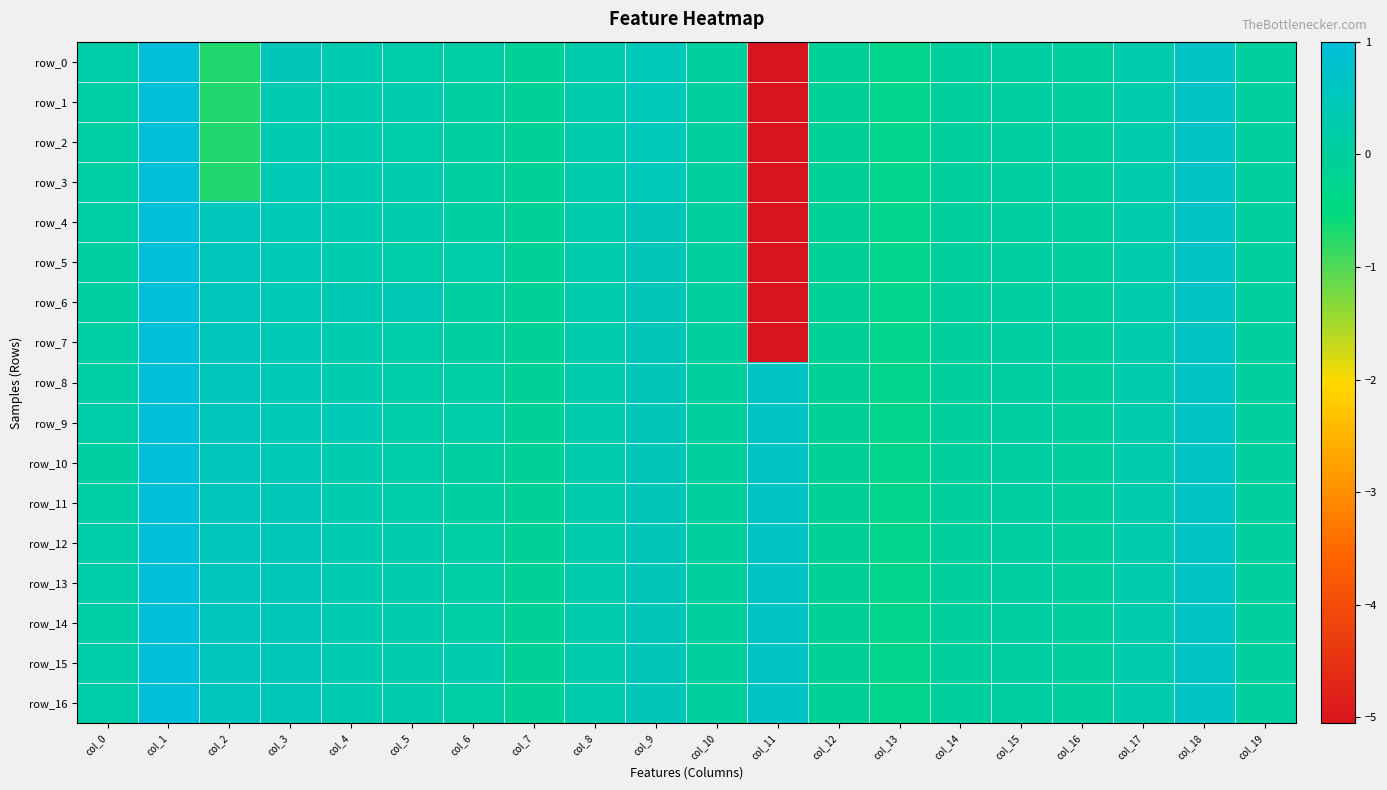

Reading left to right, what are all the values shown in this chart?

row_0: col_0=0.2	col_1=1.0	col_2=-0.7	col_3=0.5	col_4=0.3	col_5=0.2	col_6=0.1	col_7=-0.1	col_8=0.2	col_9=0.5	col_10=0.0	col_11=-5.1	col_12=-0.1	col_13=-0.3	col_14=0.0	col_15=0.1	col_16=-0.0	col_17=0.3	col_18=0.7	col_19=0.0
row_1: col_0=0.1	col_1=1.0	col_2=-0.7	col_3=0.3	col_4=0.3	col_5=0.3	col_6=0.1	col_7=-0.1	col_8=0.2	col_9=0.5	col_10=0.0	col_11=-5.1	col_12=-0.1	col_13=-0.3	col_14=0.0	col_15=0.1	col_16=-0.0	col_17=0.3	col_18=0.7	col_19=0.0
row_2: col_0=0.1	col_1=1.0	col_2=-0.7	col_3=0.3	col_4=0.3	col_5=0.2	col_6=0.1	col_7=-0.1	col_8=0.2	col_9=0.5	col_10=0.0	col_11=-5.1	col_12=-0.1	col_13=-0.3	col_14=0.0	col_15=0.1	col_16=-0.0	col_17=0.3	col_18=0.7	col_19=0.0
row_3: col_0=0.1	col_1=1.0	col_2=-0.7	col_3=0.4	col_4=0.3	col_5=0.3	col_6=0.1	col_7=-0.1	col_8=0.2	col_9=0.5	col_10=0.0	col_11=-5.1	col_12=-0.1	col_13=-0.3	col_14=0.0	col_15=0.1	col_16=-0.0	col_17=0.2	col_18=0.7	col_19=0.0
row_4: col_0=0.1	col_1=1.0	col_2=0.5	col_3=0.4	col_4=0.3	col_5=0.3	col_6=0.1	col_7=-0.1	col_8=0.2	col_9=0.5	col_10=0.0	col_11=-5.1	col_12=-0.1	col_13=-0.3	col_14=0.0	col_15=0.1	col_16=-0.0	col_17=0.2	col_18=0.7	col_19=0.0
row_5: col_0=0.1	col_1=1.0	col_2=0.5	col_3=0.4	col_4=0.2	col_5=0.2	col_6=0.2	col_7=-0.1	col_8=0.2	col_9=0.5	col_10=0.0	col_11=-5.1	col_12=-0.1	col_13=-0.3	col_14=0.0	col_15=0.1	col_16=-0.0	col_17=0.2	col_18=0.7	col_19=0.0
row_6: col_0=0.1	col_1=1.0	col_2=0.5	col_3=0.4	col_4=0.4	col_5=0.4	col_6=0.1	col_7=-0.1	col_8=0.2	col_9=0.5	col_10=0.0	col_11=-5.1	col_12=-0.1	col_13=-0.3	col_14=0.0	col_15=0.1	col_16=-0.0	col_17=0.2	col_18=0.7	col_19=0.0
row_7: col_0=0.1	col_1=1.0	col_2=0.5	col_3=0.4	col_4=0.3	col_5=0.2	col_6=0.1	col_7=-0.1	col_8=0.2	col_9=0.5	col_10=0.0	col_11=-5.1	col_12=-0.1	col_13=-0.3	col_14=0.0	col_15=0.1	col_16=-0.0	col_17=0.2	col_18=0.7	col_19=0.0
row_8: col_0=0.1	col_1=1.0	col_2=0.5	col_3=0.4	col_4=0.3	col_5=0.2	col_6=0.1	col_7=-0.1	col_8=0.2	col_9=0.5	col_10=0.0	col_11=0.6	col_12=-0.1	col_13=-0.3	col_14=0.0	col_15=0.1	col_16=-0.0	col_17=0.2	col_18=0.7	col_19=0.0
row_9: col_0=0.2	col_1=1.0	col_2=0.5	col_3=0.4	col_4=0.4	col_5=0.2	col_6=0.2	col_7=-0.1	col_8=0.2	col_9=0.5	col_10=0.0	col_11=0.6	col_12=-0.1	col_13=-0.3	col_14=0.0	col_15=0.1	col_16=-0.0	col_17=0.2	col_18=0.7	col_19=0.0
row_10: col_0=0.1	col_1=1.0	col_2=0.5	col_3=0.4	col_4=0.3	col_5=0.2	col_6=0.1	col_7=-0.1	col_8=0.2	col_9=0.5	col_10=0.0	col_11=0.6	col_12=-0.1	col_13=-0.3	col_14=0.0	col_15=0.1	col_16=-0.0	col_17=0.2	col_18=0.7	col_19=0.0
row_11: col_0=0.1	col_1=1.0	col_2=0.5	col_3=0.4	col_4=0.3	col_5=0.2	col_6=0.1	col_7=-0.1	col_8=0.2	col_9=0.5	col_10=0.0	col_11=0.6	col_12=-0.1	col_13=-0.3	col_14=0.0	col_15=0.1	col_16=-0.0	col_17=0.2	col_18=0.7	col_19=0.0
row_12: col_0=0.2	col_1=1.0	col_2=0.5	col_3=0.5	col_4=0.3	col_5=0.2	col_6=0.1	col_7=-0.1	col_8=0.2	col_9=0.5	col_10=0.0	col_11=0.6	col_12=-0.1	col_13=-0.3	col_14=0.0	col_15=0.1	col_16=-0.0	col_17=0.2	col_18=0.7	col_19=0.0
row_13: col_0=0.2	col_1=1.0	col_2=0.5	col_3=0.5	col_4=0.3	col_5=0.2	col_6=0.1	col_7=-0.1	col_8=0.2	col_9=0.5	col_10=0.0	col_11=0.6	col_12=-0.1	col_13=-0.3	col_14=0.0	col_15=0.1	col_16=-0.0	col_17=0.2	col_18=0.7	col_19=0.0
row_14: col_0=0.1	col_1=1.0	col_2=0.5	col_3=0.5	col_4=0.3	col_5=0.2	col_6=0.1	col_7=-0.1	col_8=0.2	col_9=0.5	col_10=0.0	col_11=0.6	col_12=-0.1	col_13=-0.3	col_14=0.0	col_15=0.1	col_16=-0.0	col_17=0.2	col_18=0.7	col_19=0.0
row_15: col_0=0.2	col_1=1.0	col_2=0.5	col_3=0.5	col_4=0.3	col_5=0.2	col_6=0.3	col_7=-0.1	col_8=0.2	col_9=0.5	col_10=0.0	col_11=0.6	col_12=-0.1	col_13=-0.3	col_14=0.0	col_15=0.1	col_16=-0.0	col_17=0.2	col_18=0.7	col_19=0.0
row_16: col_0=0.2	col_1=1.0	col_2=0.5	col_3=0.5	col_4=0.3	col_5=0.2	col_6=0.1	col_7=-0.1	col_8=0.2	col_9=0.5	col_10=0.0	col_11=0.6	col_12=-0.1	col_13=-0.3	col_14=0.0	col_15=0.1	col_16=-0.0	col_17=0.2	col_18=0.7	col_19=0.0